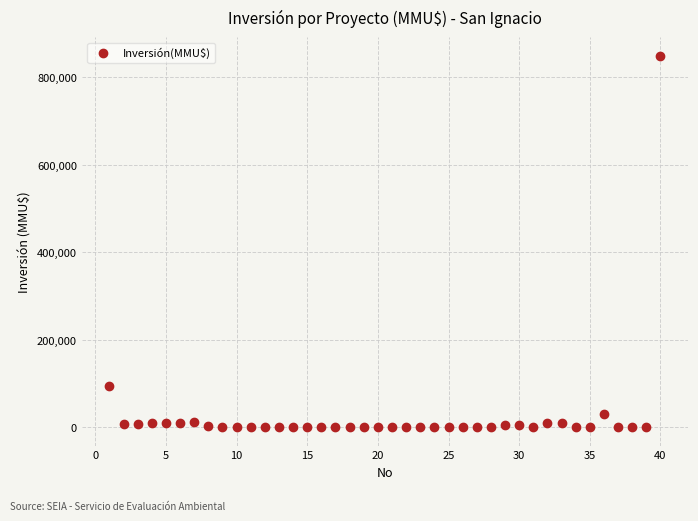

What is the range of Y values (max minus min)?

850000